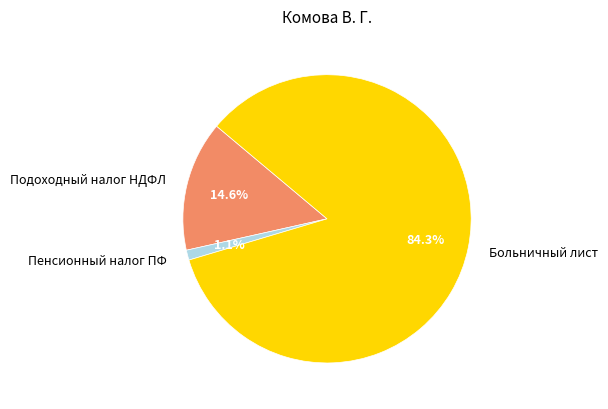

To the nearest percent, what is the difference between the Пенсионный налог ПФ and Больничный лист slice percentages?

83%